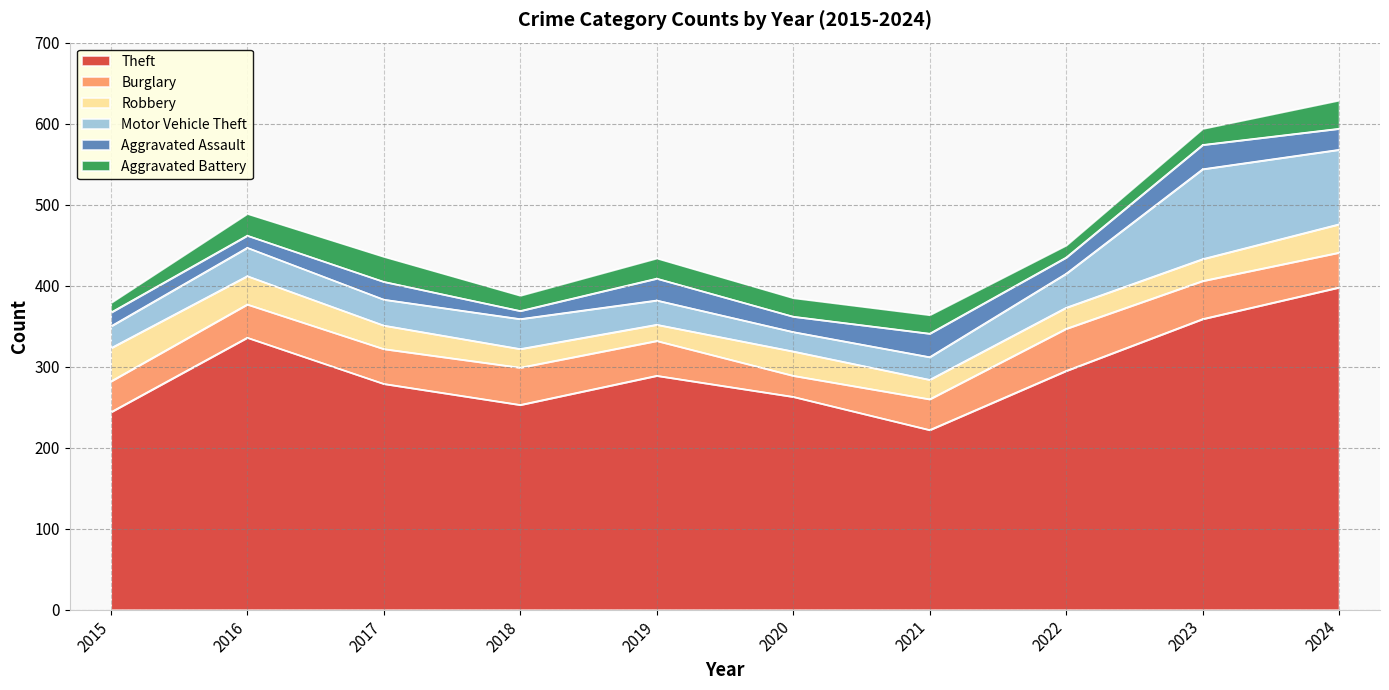

True or false: Theft and Motor Vehicle Theft intersect in this chart.

False